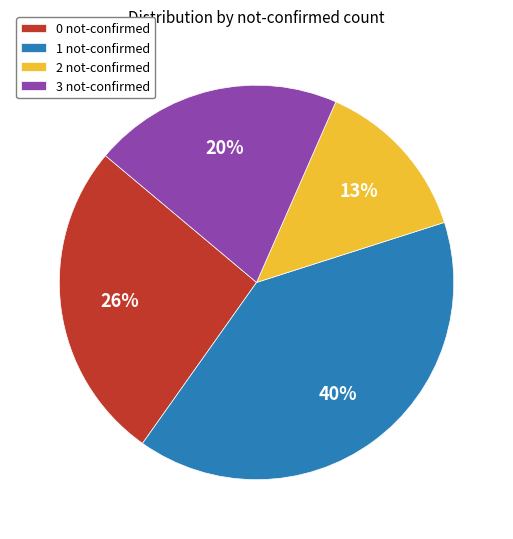

Is the sum of 1 not-confirmed and 3 not-confirmed greater than half?

Yes